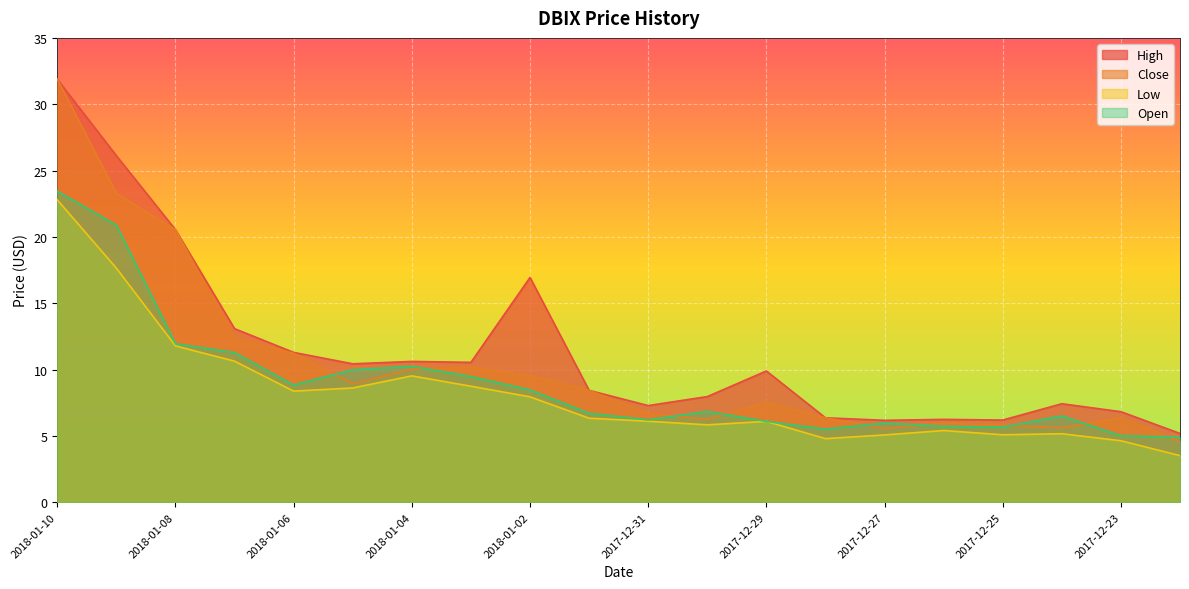

Reading left to right, list all the values displayed in this chart.

High: 31.9	26.1	20.5	13.1	11.3	10.4	10.6	10.5	16.9	8.4	7.3	8.0	9.9	6.4	6.2	6.2	6.2	7.4	6.8	5.2
Close: 31.9	23.3	20.5	12.3	11.2	8.9	10.0	10.2	9.5	8.4	6.7	6.2	7.5	6.4	5.5	6.0	5.8	5.6	6.4	4.6
Low: 22.8	17.6	11.8	10.6	8.4	8.6	9.5	8.7	7.9	6.3	6.1	5.8	6.1	4.8	5.1	5.4	5.1	5.2	4.6	3.5
Open: 23.4	20.9	11.9	11.3	8.8	10.0	10.2	9.5	8.5	6.7	6.2	6.8	6.1	5.5	6.0	5.7	5.7	6.5	5.0	4.9